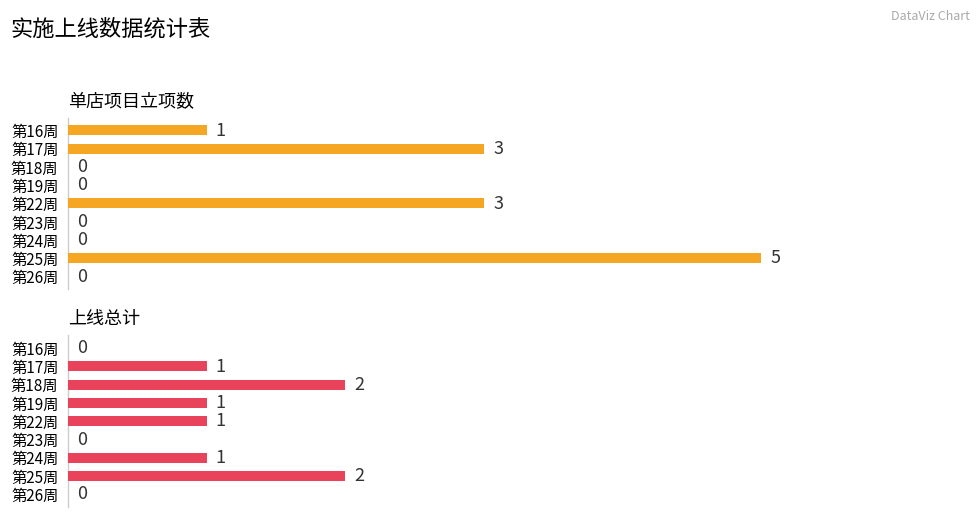

True or false: 单店项目立项数 has a value of 0 at 第24周.

True